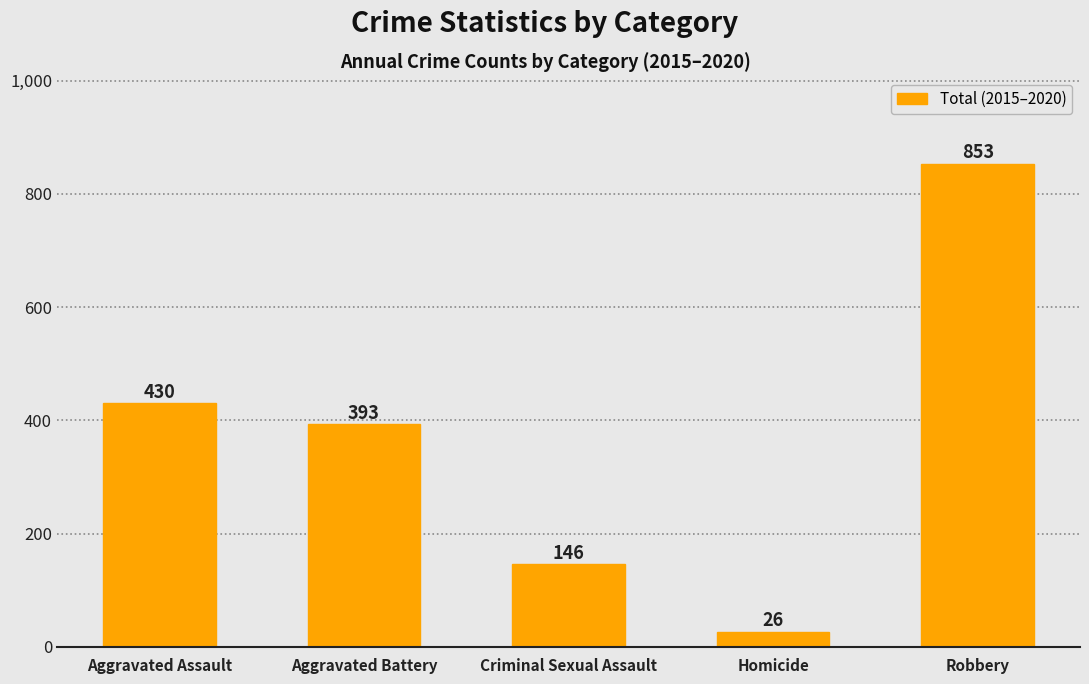

What is the difference between the maximum and second lowest values?

707